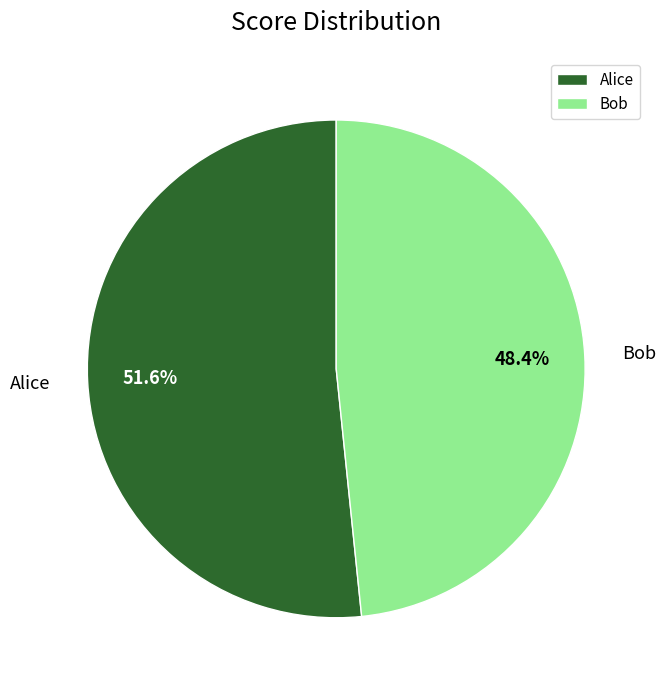

Approximately how many times larger is the value at Alice compared to Bob?

1.1